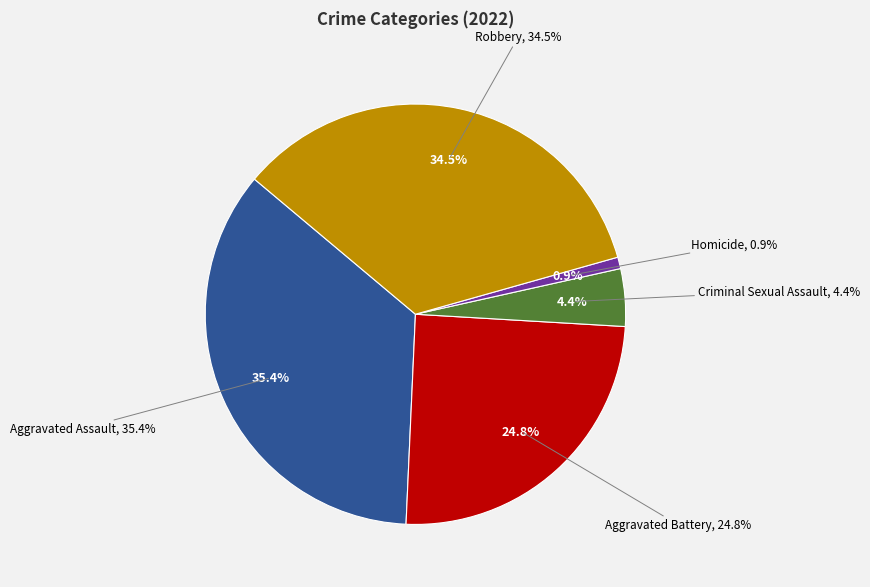

Does any single category account for the majority?

No